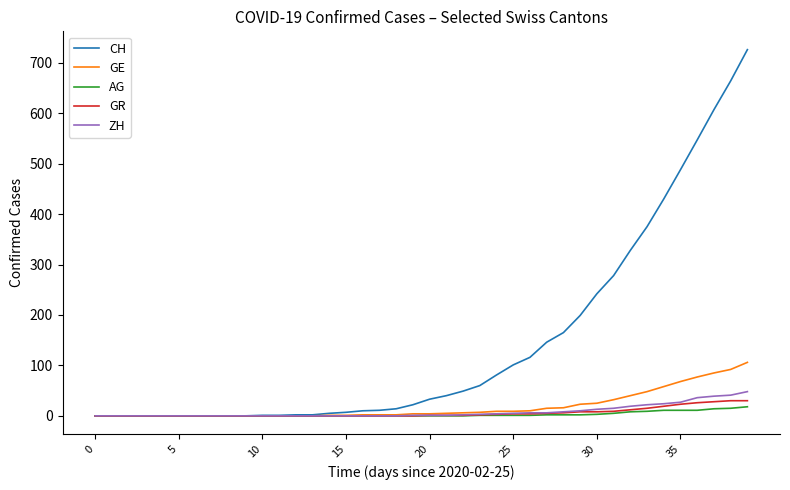

What is the sum of all GR values?

235